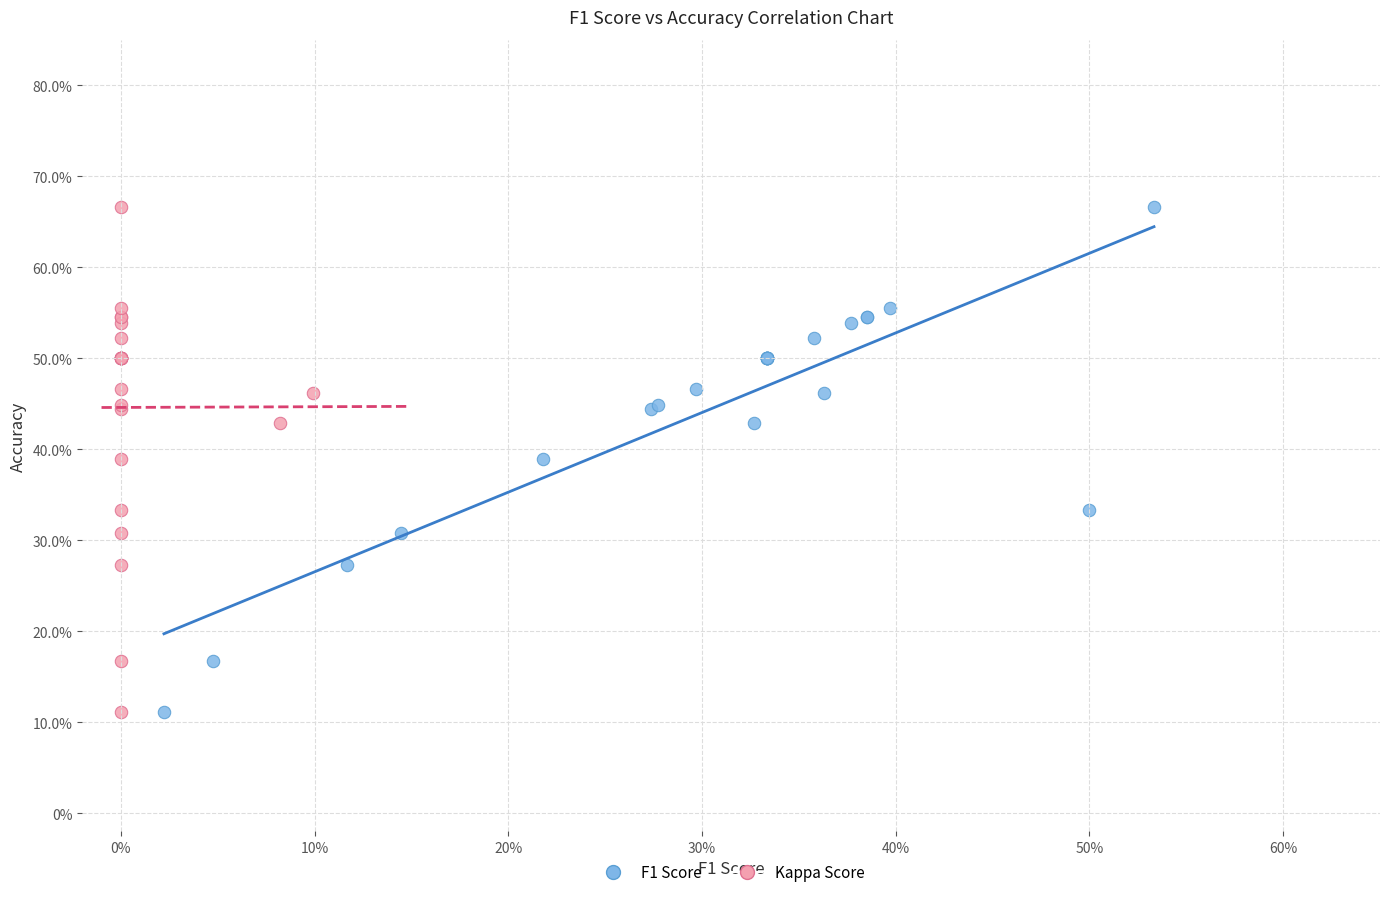

What are all the series names shown in the legend?

F1 Score, Kappa Score